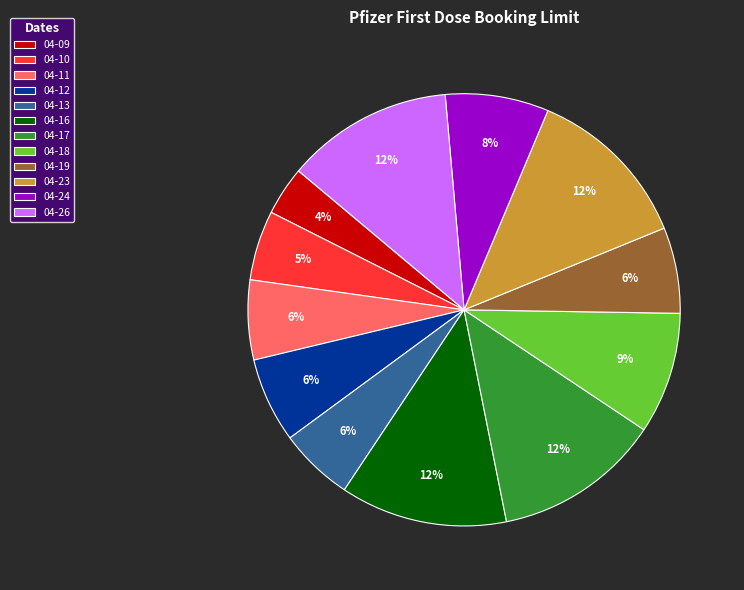

Combined, do 04-23 and 04-13 account for over 50%?

No